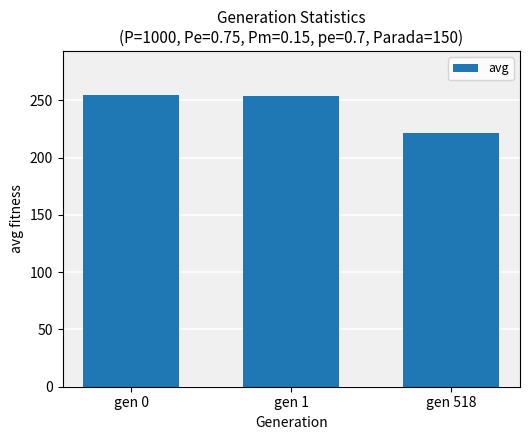

How many data points does each series have?

3